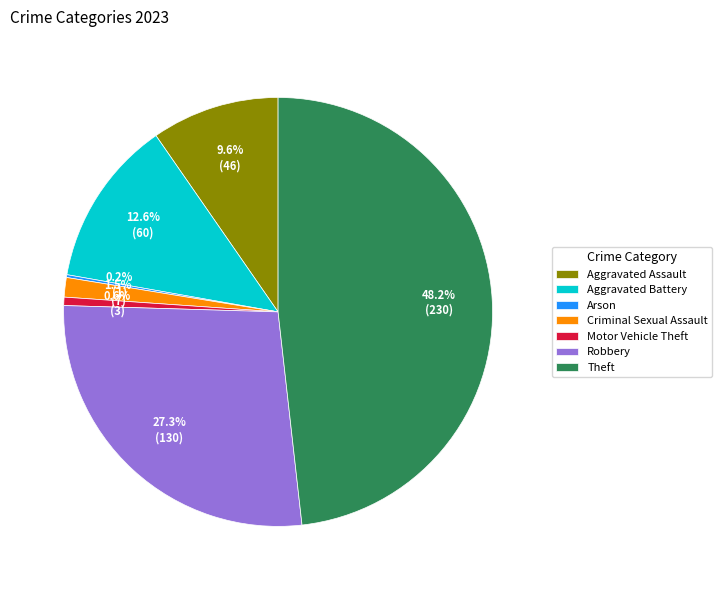

To the nearest percent, what is the combined percentage of Robbery and Aggravated Battery?

40%